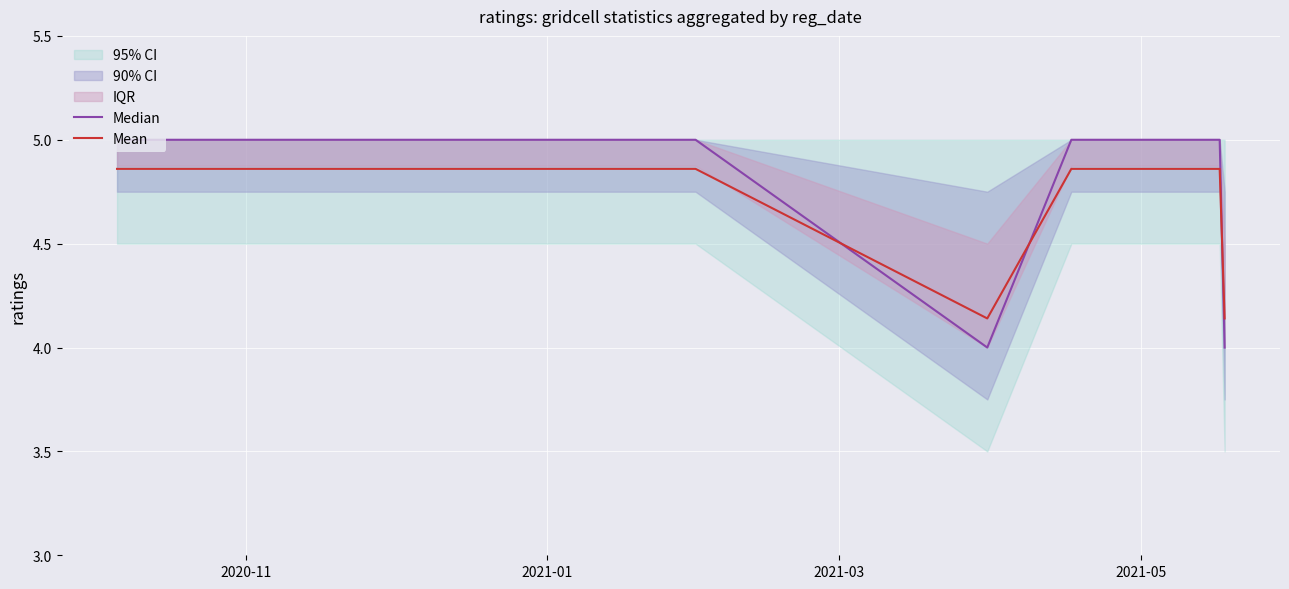

Count the Median values in the range 4 to 5.

7